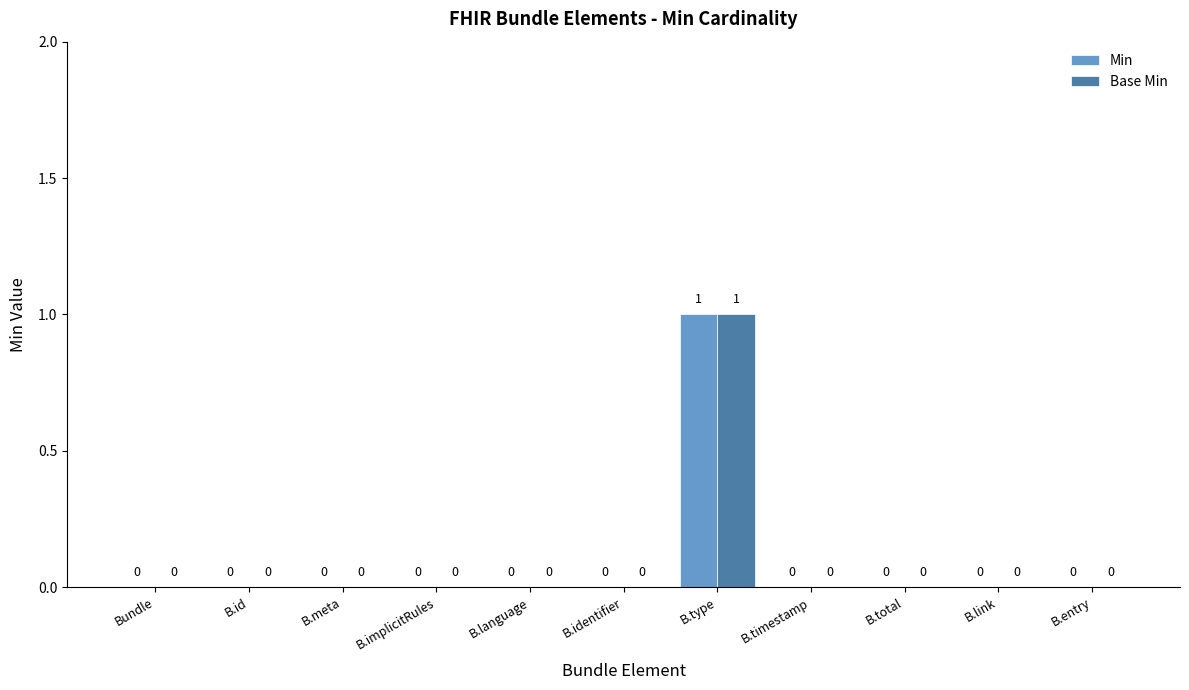

Count the Base Min values in the range 0 to 1.

11